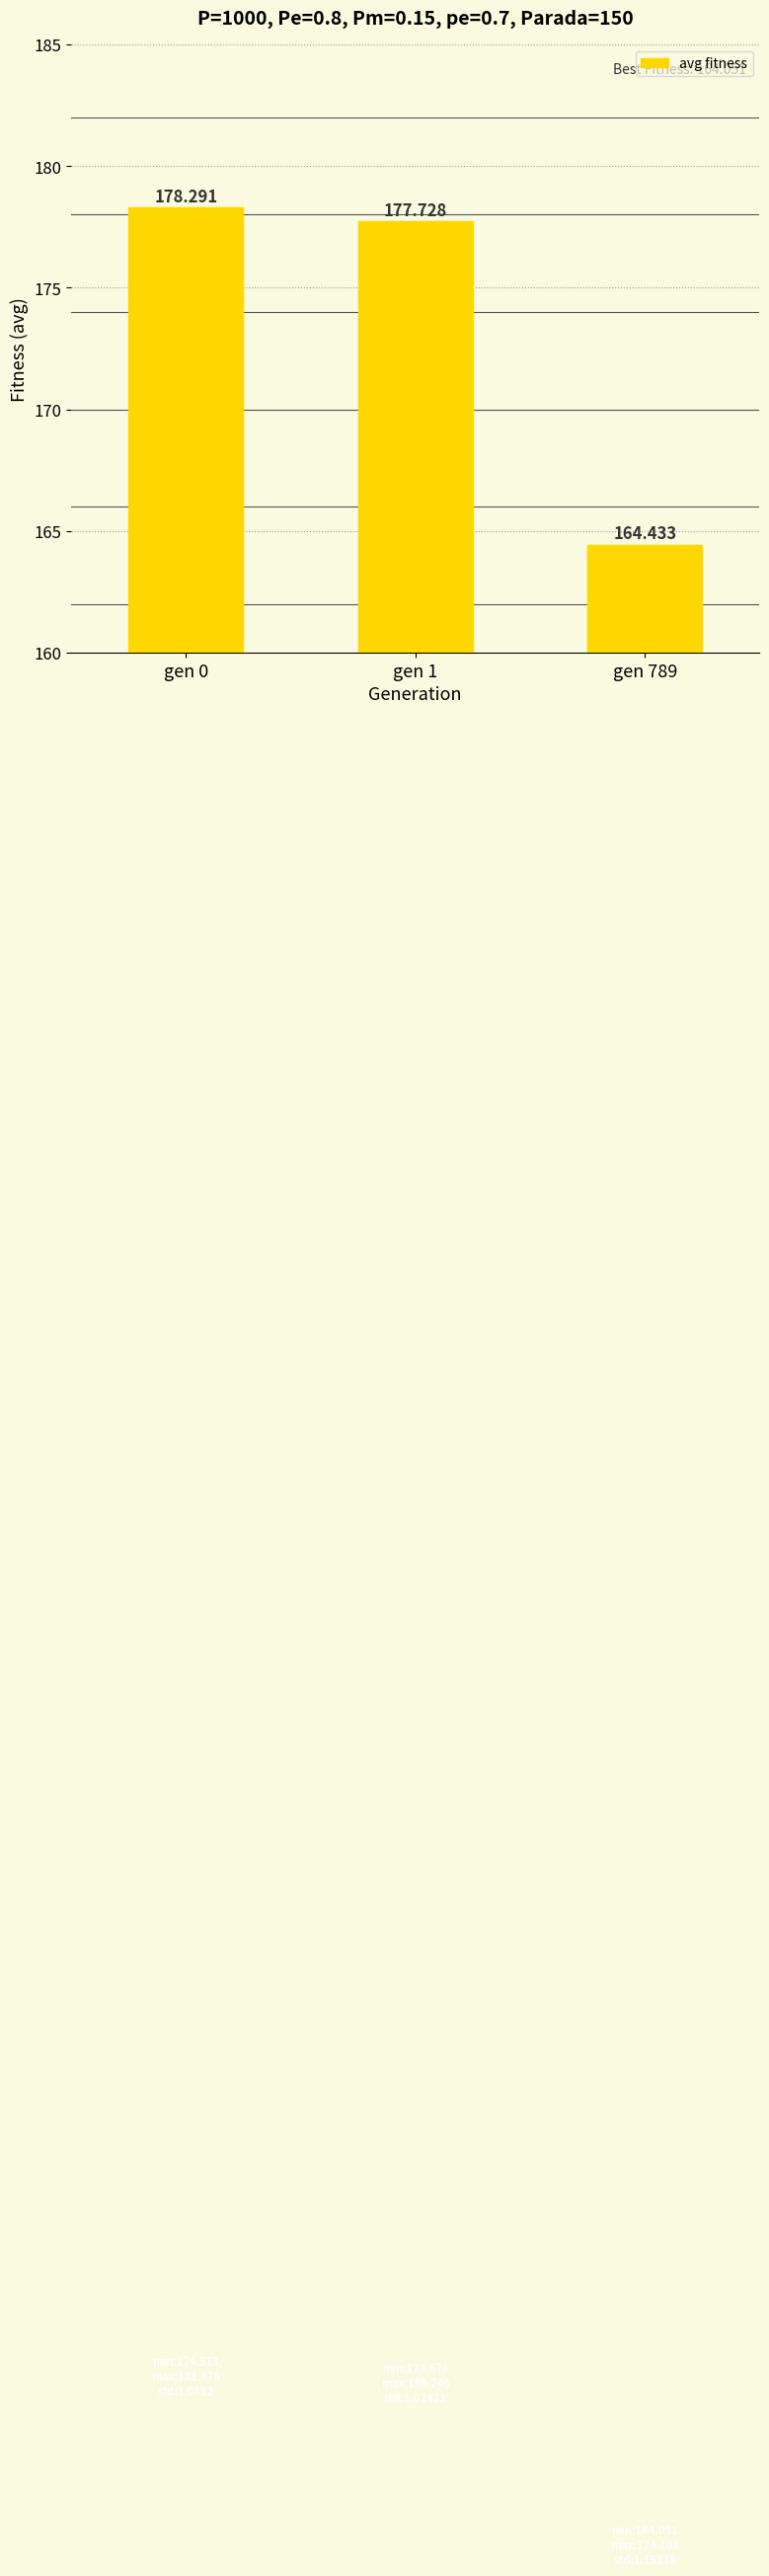

How many data points does each series have?

3